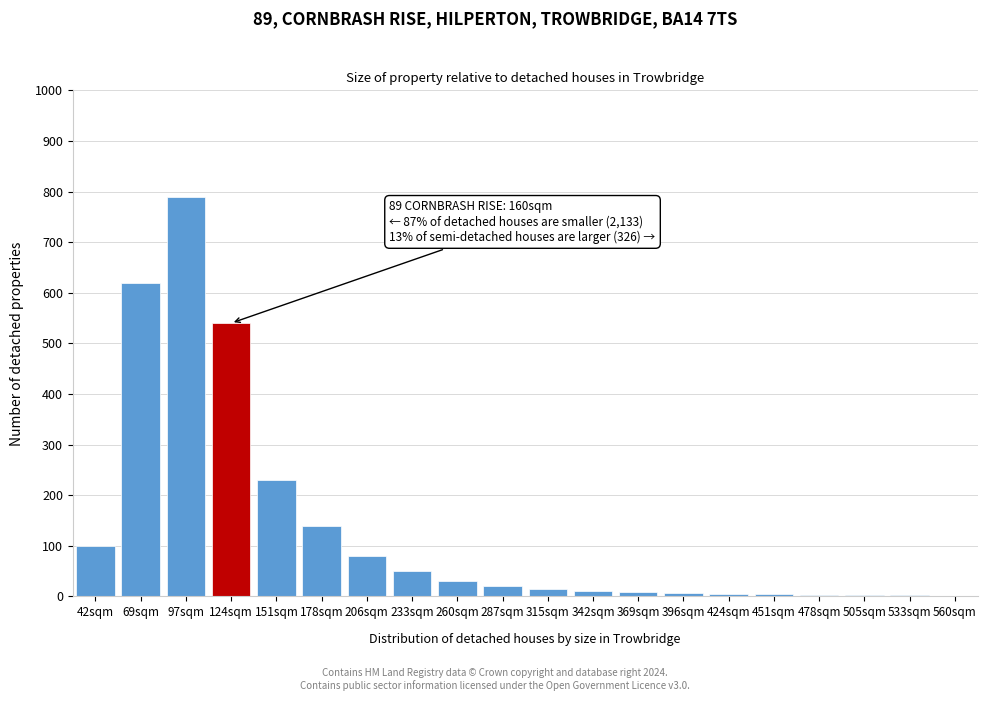

The chart shows a value of 4 at 451sqm. True or false?

True